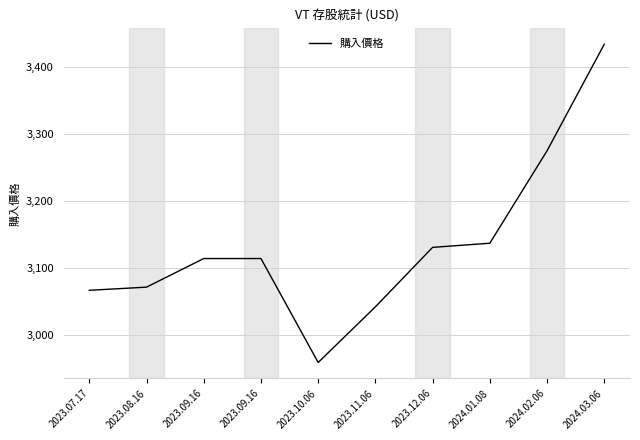

List the labels in order of value, largest first.

2024.03.06, 2024.02.06, 2024.01.08, 2023.12.06, 2023.09.16, 2023.09.16, 2023.08.16, 2023.07.17, 2023.11.06, 2023.10.06